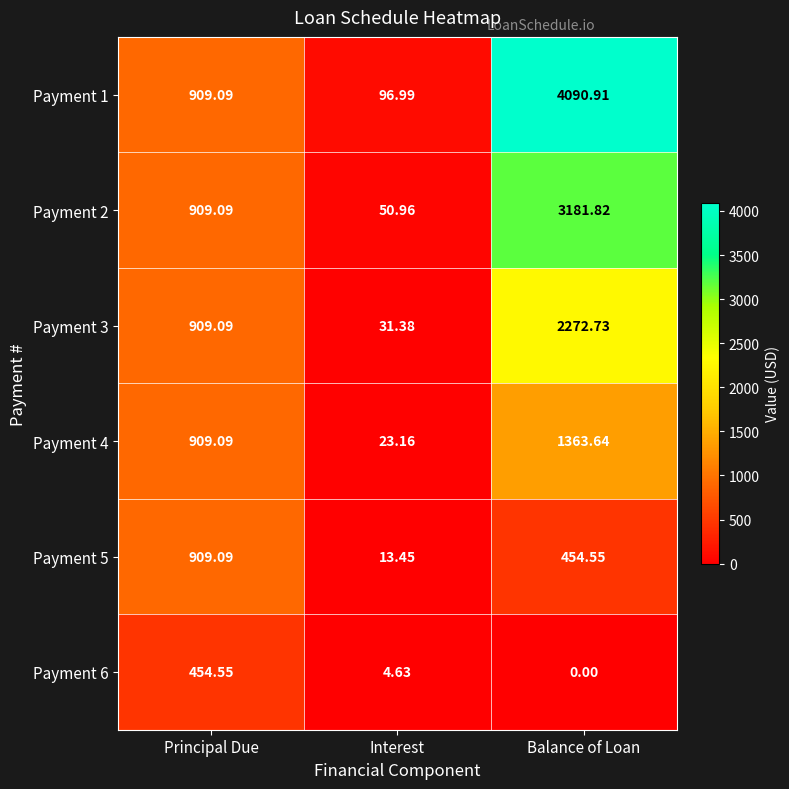

At which category is the sum across all series the highest?

Balance of Loan